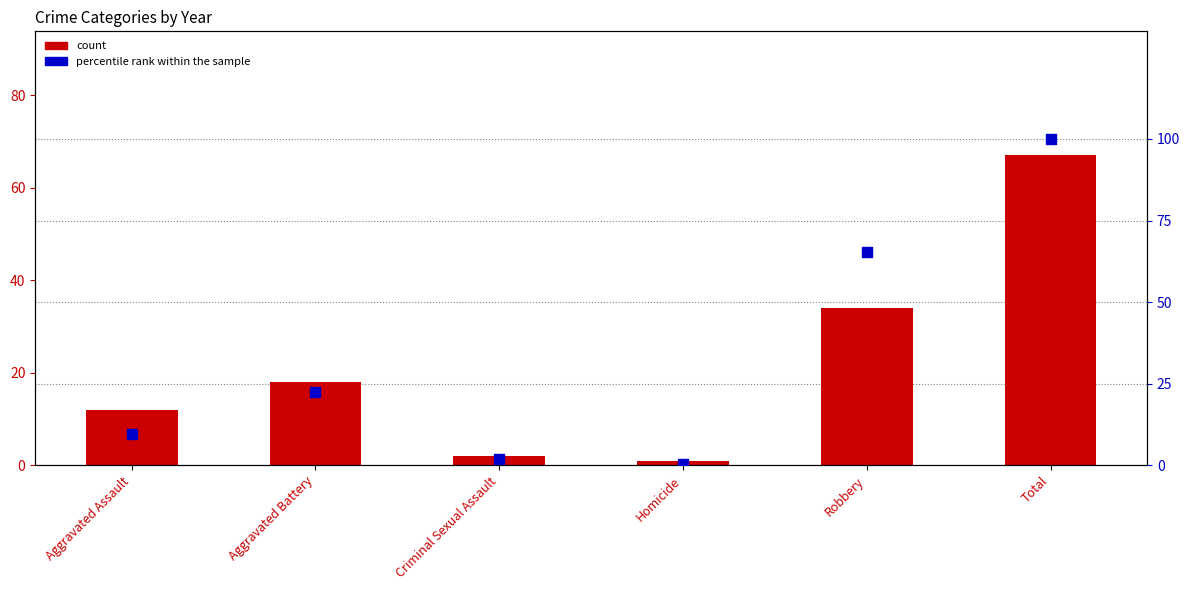

What are all the series names shown in the legend?

count, percentile rank within the sample